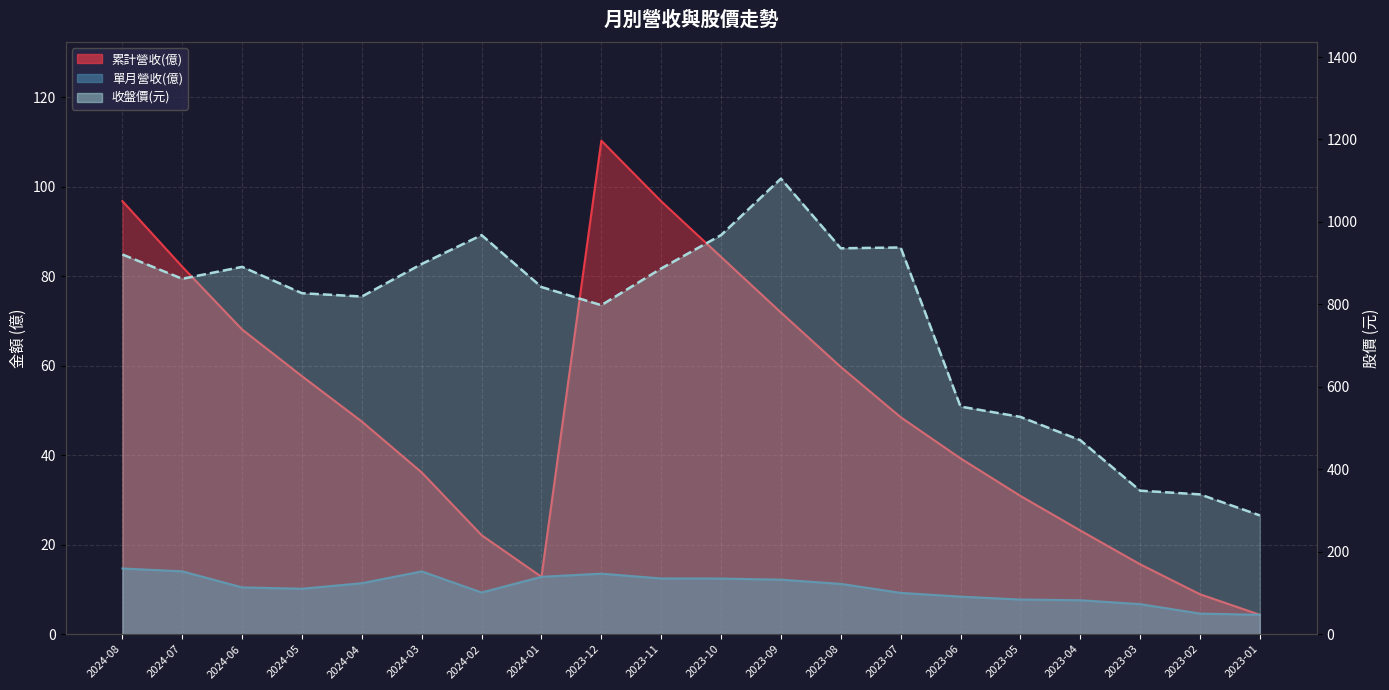

Reading left to right, list all the values displayed in this chart.

累計營收(億): 2024-08=96.8	2024-07=82.1	2024-06=68.1	2024-05=57.6	2024-04=47.5	2024-03=36.1	2024-02=22.1	2024-01=12.8	2023-12=110.3	2023-11=96.8	2023-10=84.3	2023-09=71.9	2023-08=59.7	2023-07=48.5	2023-06=39.3	2023-05=30.9	2023-04=23.2	2023-03=15.6	2023-02=8.9	2023-01=4.3
單月營收(億): 2024-08=14.7	2024-07=14.0	2024-06=10.4	2024-05=10.1	2024-04=11.4	2024-03=14.0	2024-02=9.3	2024-01=12.8	2023-12=13.5	2023-11=12.4	2023-10=12.4	2023-09=12.2	2023-08=11.2	2023-07=9.2	2023-06=8.4	2023-05=7.7	2023-04=7.6	2023-03=6.7	2023-02=4.6	2023-01=4.3
收盤價: 2024-08=921.0	2024-07=862.0	2024-06=891.0	2024-05=827.0	2024-04=819.0	2024-03=898.0	2024-02=968.0	2024-01=842.0	2023-12=798.0	2023-11=887.0	2023-10=968.0	2023-09=1105.0	2023-08=936.0	2023-07=938.0	2023-06=552.0	2023-05=527.0	2023-04=470.5	2023-03=348.0	2023-02=339.0	2023-01=288.0